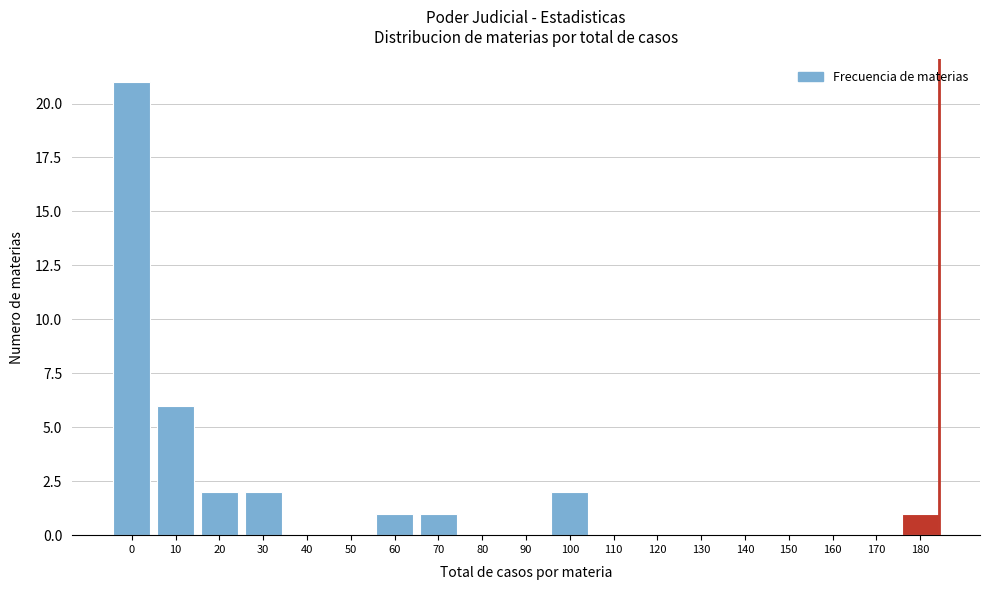

Reading left to right, transcribe all the data shown in this chart.

0=21	10=6	20=2	30=2	40=0	50=0	60=1	70=1	80=0	90=0	100=2	110=0	120=0	130=0	140=0	150=0	160=0	170=0	180=1